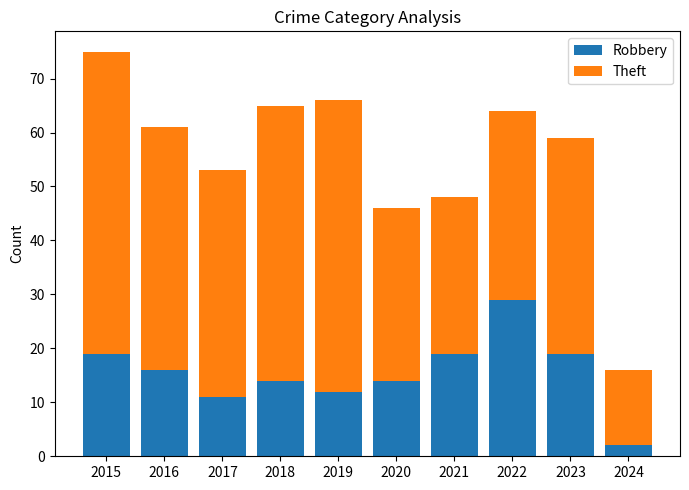

Reading left to right, list the values for the Robbery series.

2015=19	2016=16	2017=11	2018=14	2019=12	2020=14	2021=19	2022=29	2023=19	2024=2